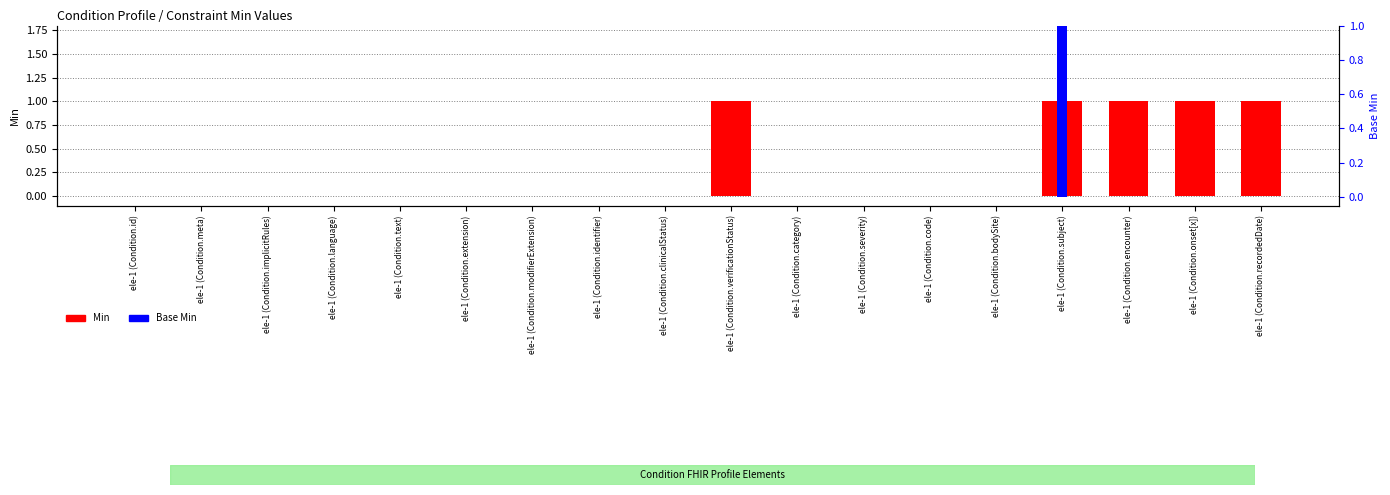

Is it true that Base Min equals -1 at ele-1 (Condition.verificationStatus)?

False